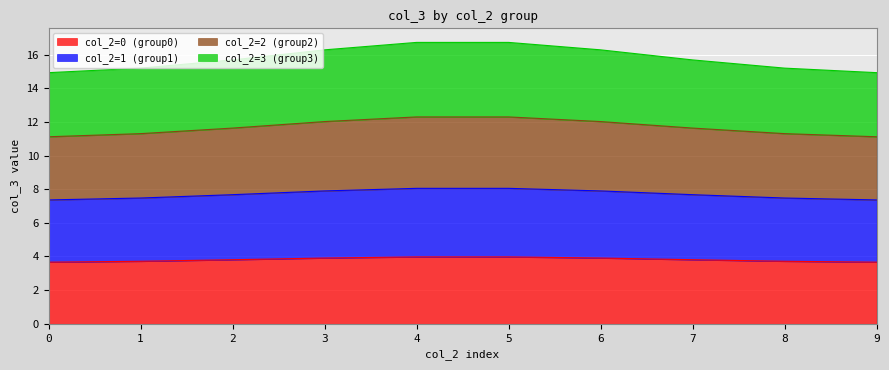

What is the total value across all series at 6?

16.3